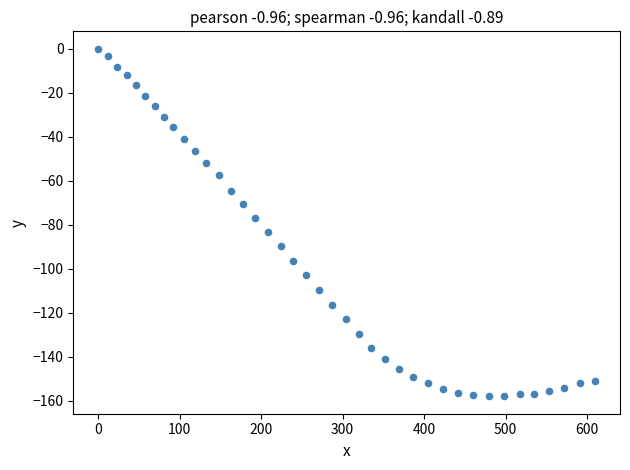

What is the range of Y values (max minus min)?

157.9